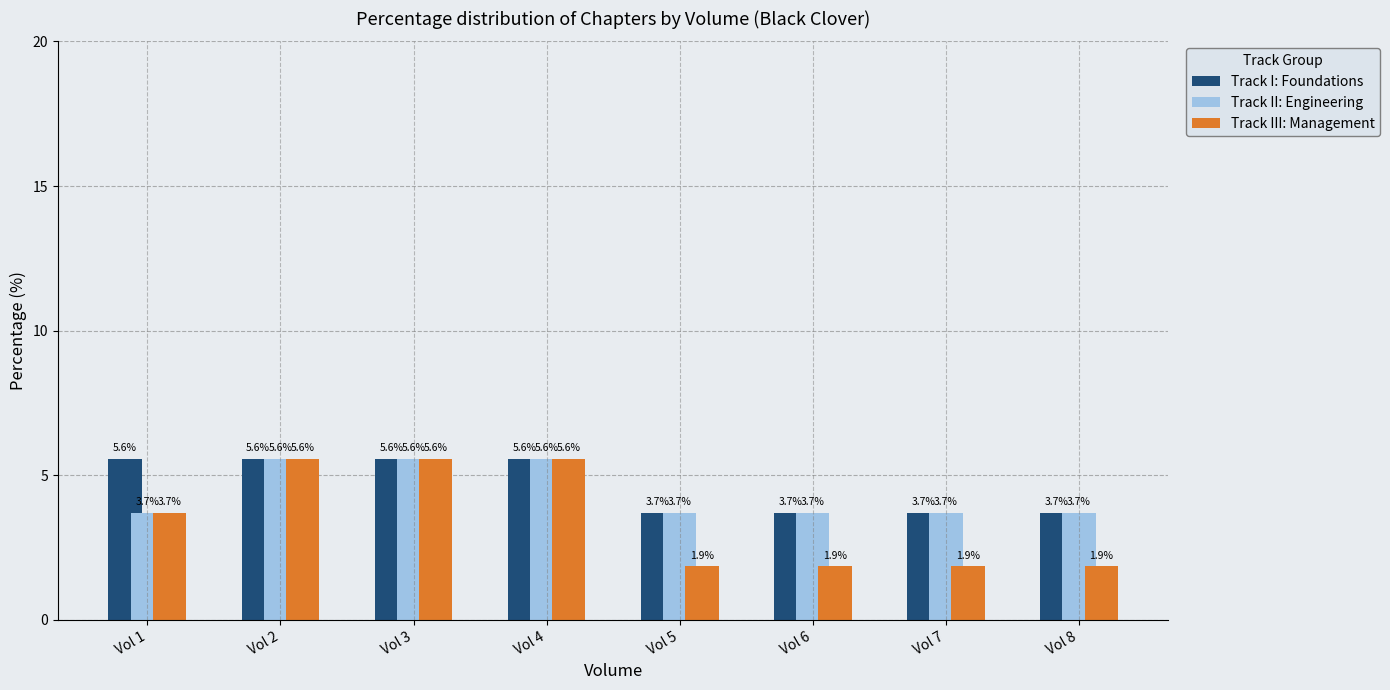

What are all the series names shown in the legend?

Track I: Foundations, Track II: Engineering, Track III: Management